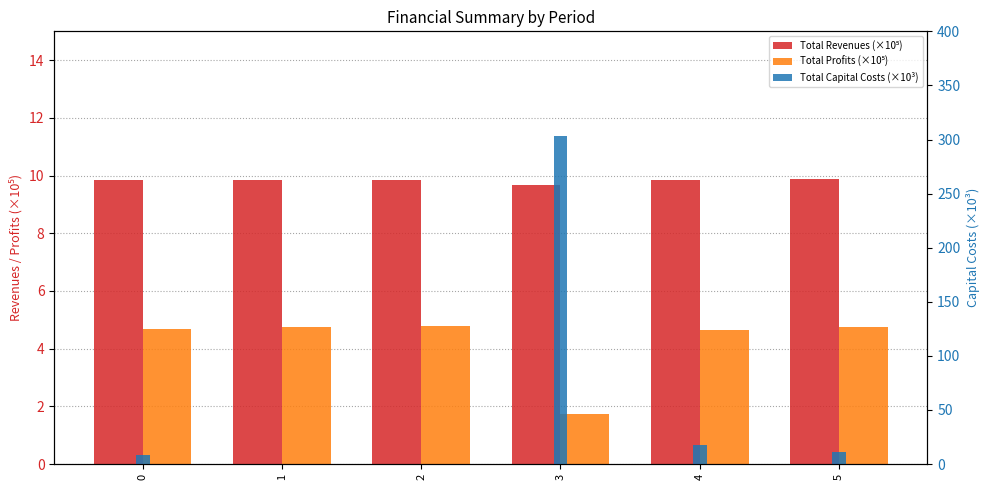

Between 5 and 2, which is larger?

5